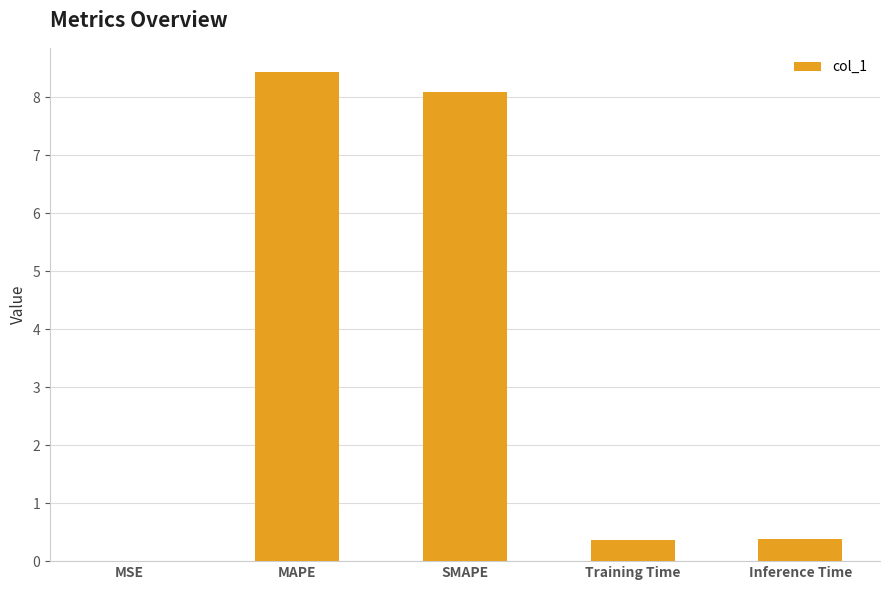

The value at MAPE is 2.1. True or false?

False